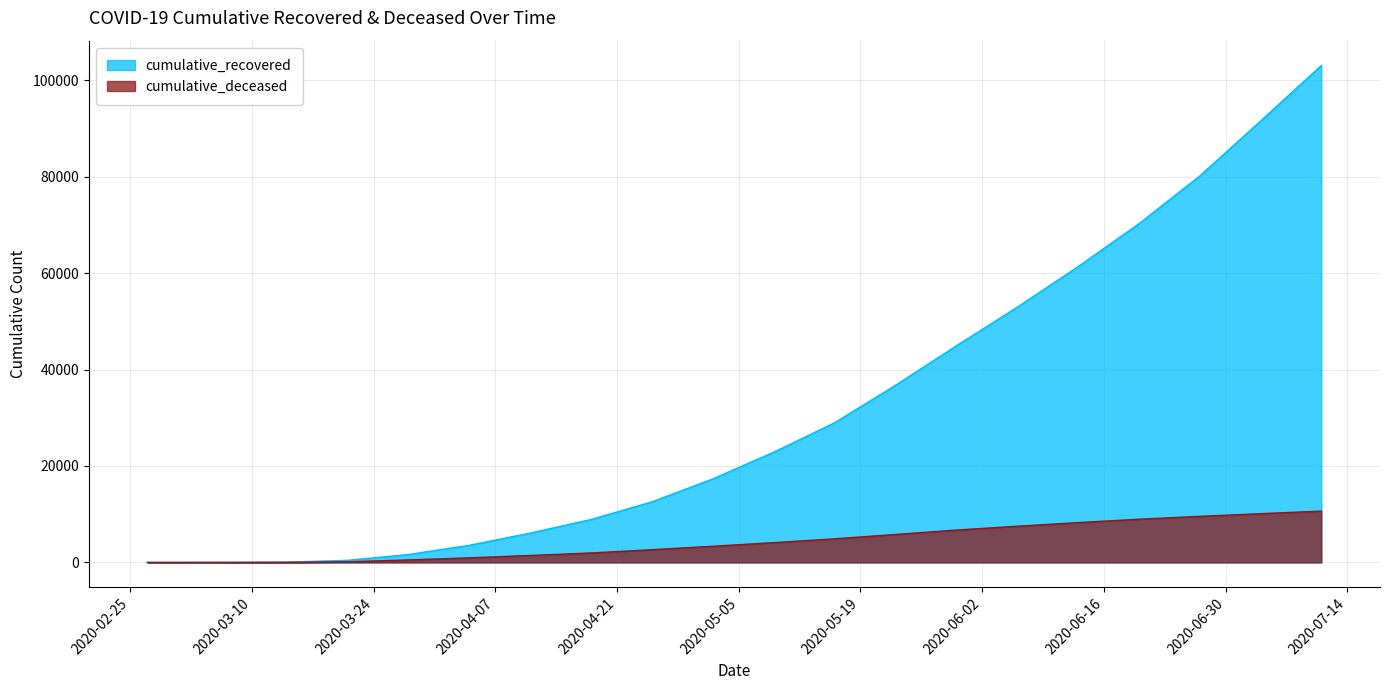

What is the total value across all series at 2020-06-06?

60383